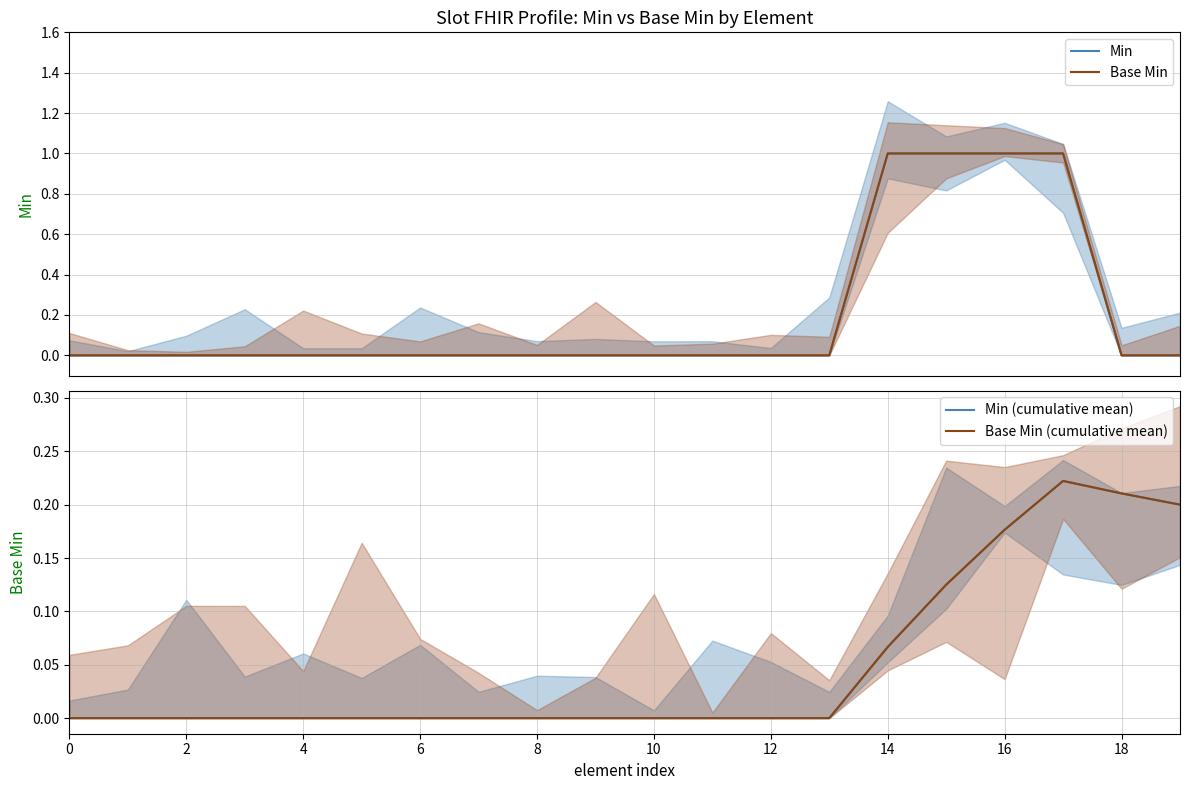

Reading left to right, what are all the values shown in this chart?

Min: 0.0	0.0	0.0	0.0	0.0	0.0	0.0	0.0	0.0	0.0	0.0	0.0	0.0	0.0	1.0	1.0	1.0	1.0	0.0	0.0
Base Min: 0.0	0.0	0.0	0.0	0.0	0.0	0.0	0.0	0.0	0.0	0.0	0.0	0.0	0.0	1.0	1.0	1.0	1.0	0.0	0.0
Min (cumulative mean): 0.0	0.0	0.0	0.0	0.0	0.0	0.0	0.0	0.0	0.0	0.0	0.0	0.0	0.0	0.1	0.1	0.2	0.2	0.2	0.2
Base Min (cumulative mean): 0.0	0.0	0.0	0.0	0.0	0.0	0.0	0.0	0.0	0.0	0.0	0.0	0.0	0.0	0.1	0.1	0.2	0.2	0.2	0.2